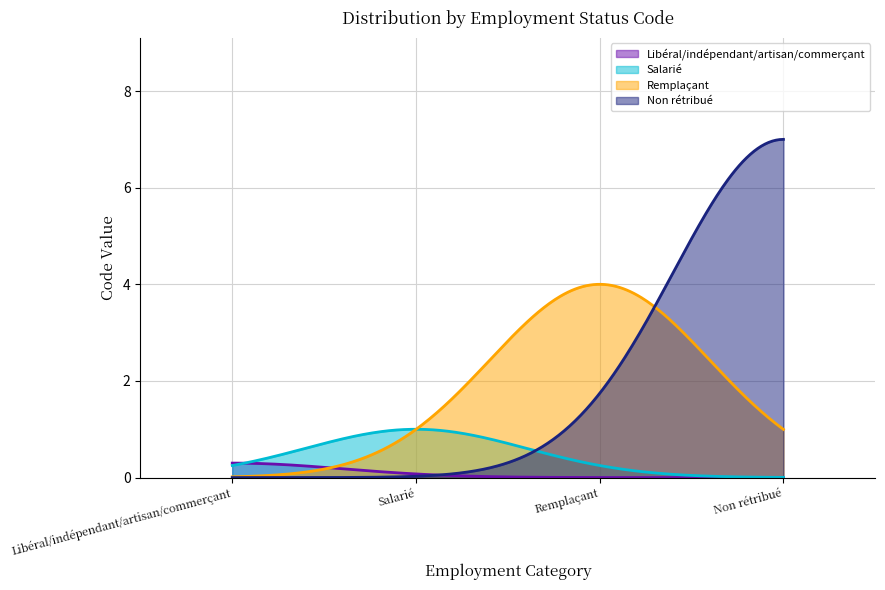

At which label does the data first exceed 4?

Non rétribué